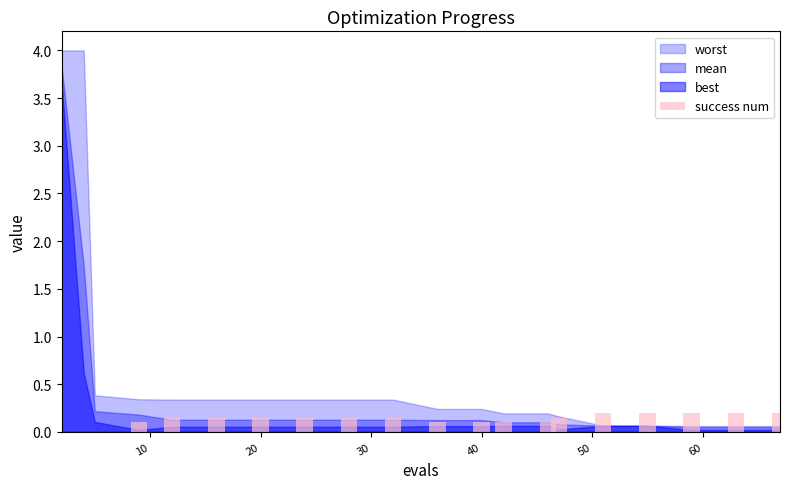

What is the sum of all values?

2.6